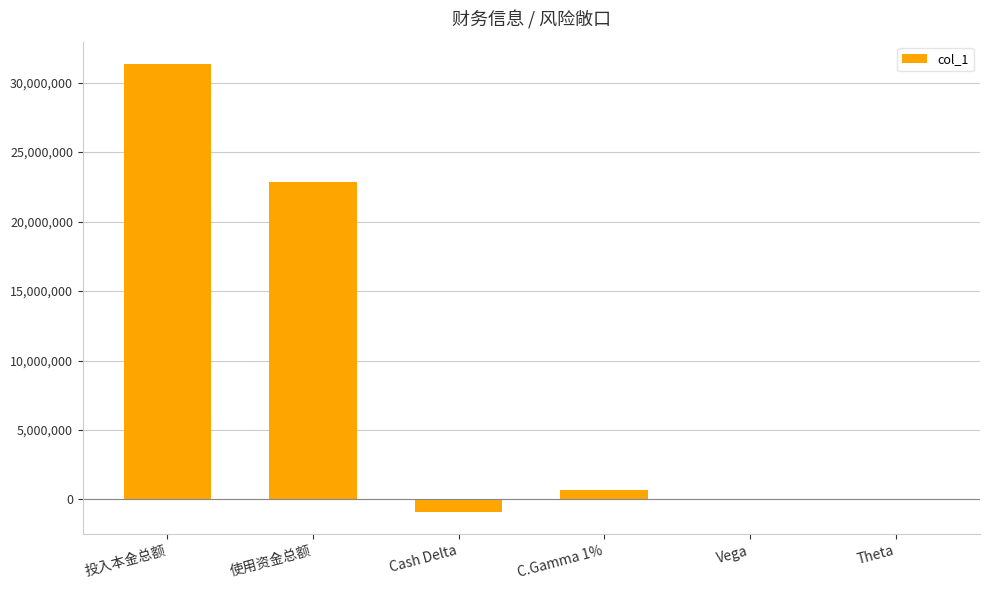

Does the chart contain stacked bars?

No